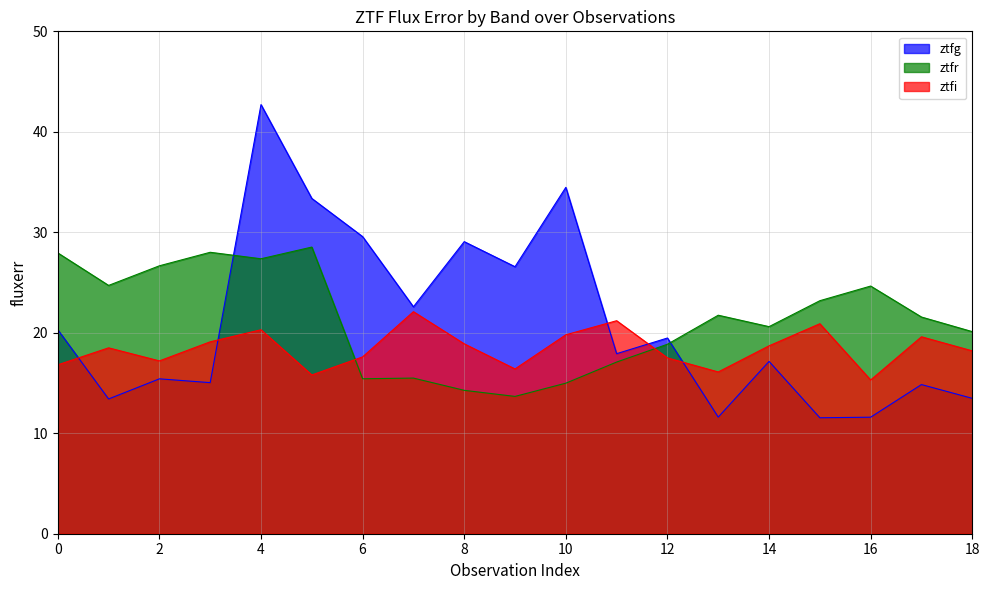

The ztfg series shows 29.1 at 14. True or false?

False